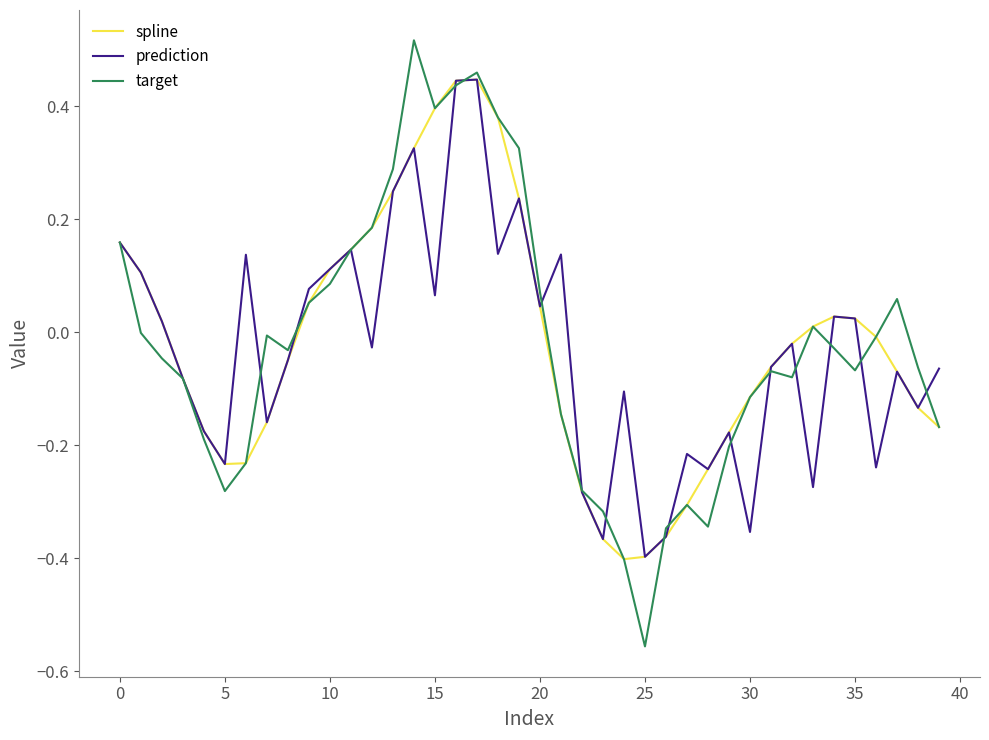

Which series has the largest range (max minus min)?

target